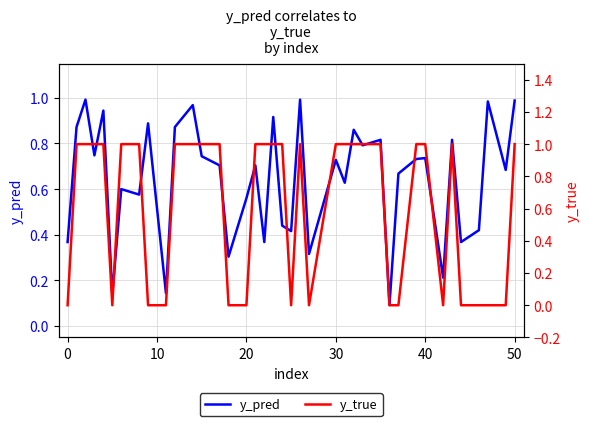

Is it true that y_pred equals 1.2 at 30?

False